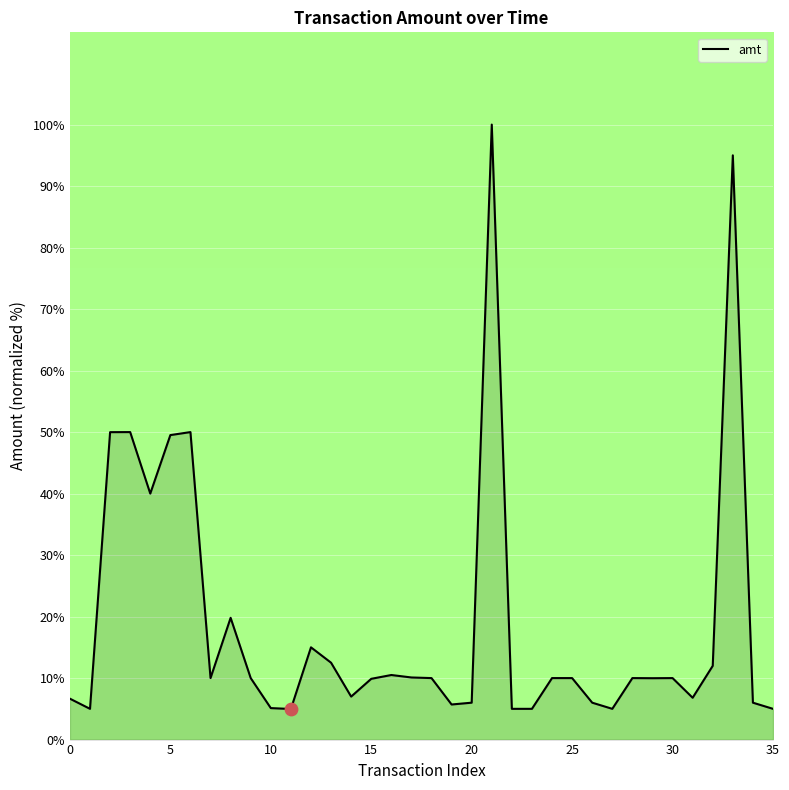

What is the maximum value shown in the chart?

100.0